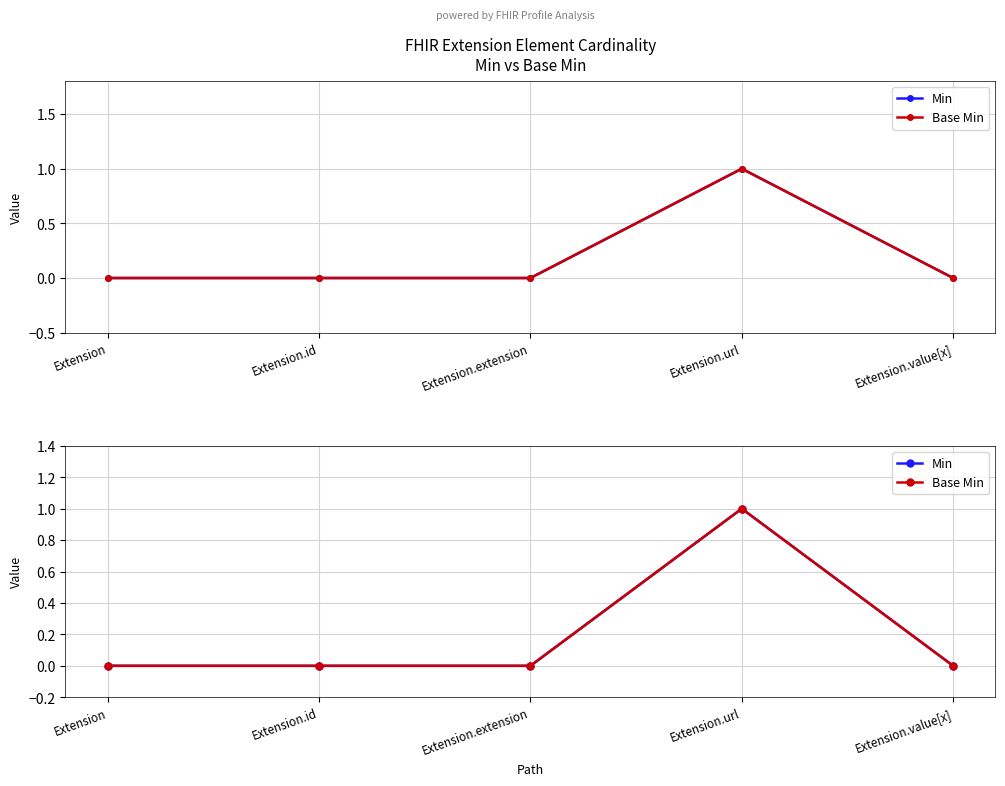

Where is the first local maximum for Base Min?

Extension.url